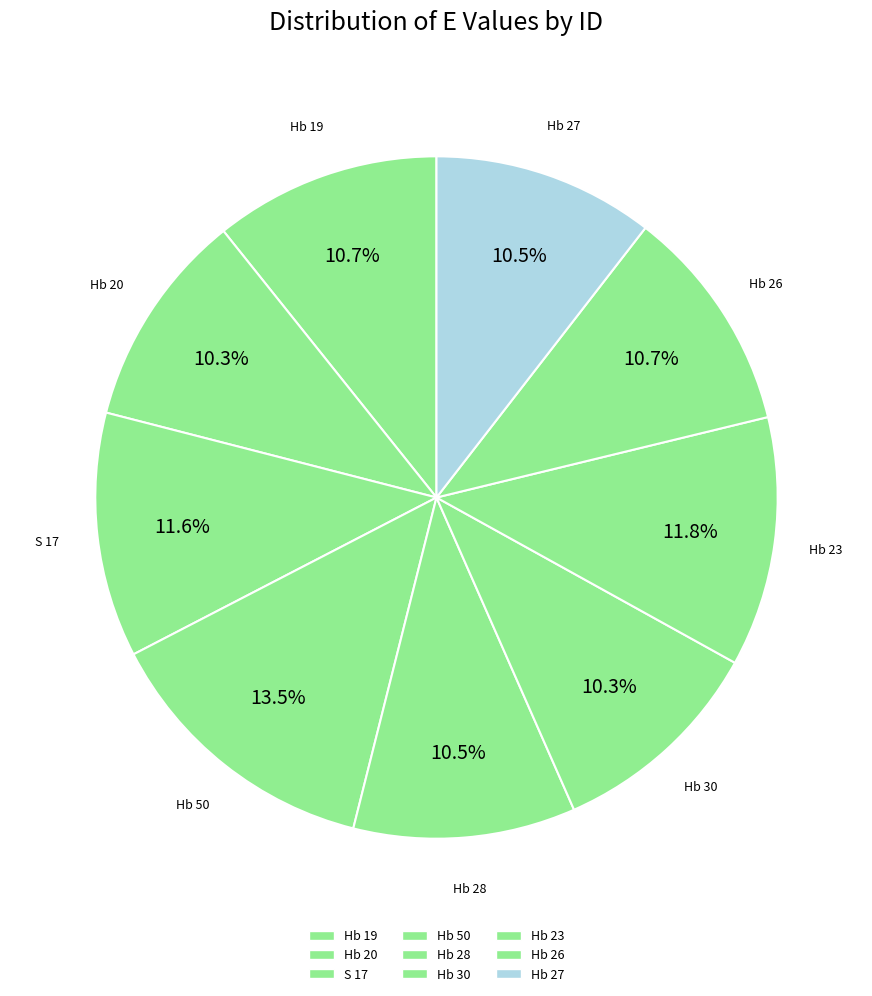

Count the number of slices in the pie.

9